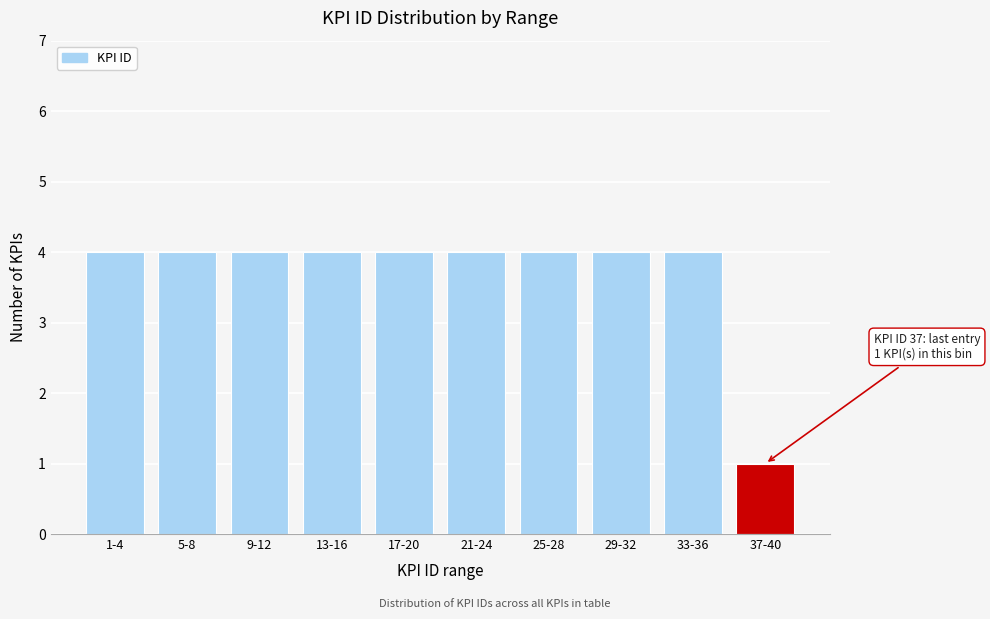

Reading left to right, what are all the values shown in this chart?

4	4	4	4	4	4	4	4	4	1